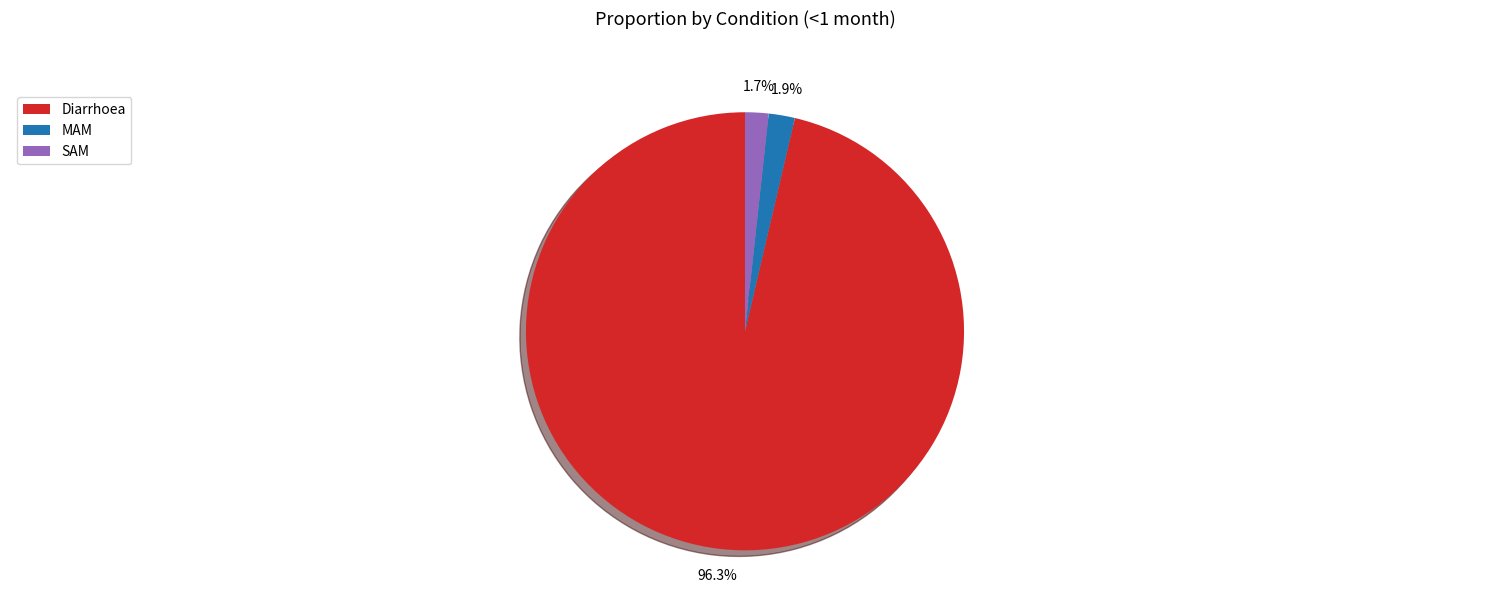

Which slice represents more than half of the pie?

Diarrhoea